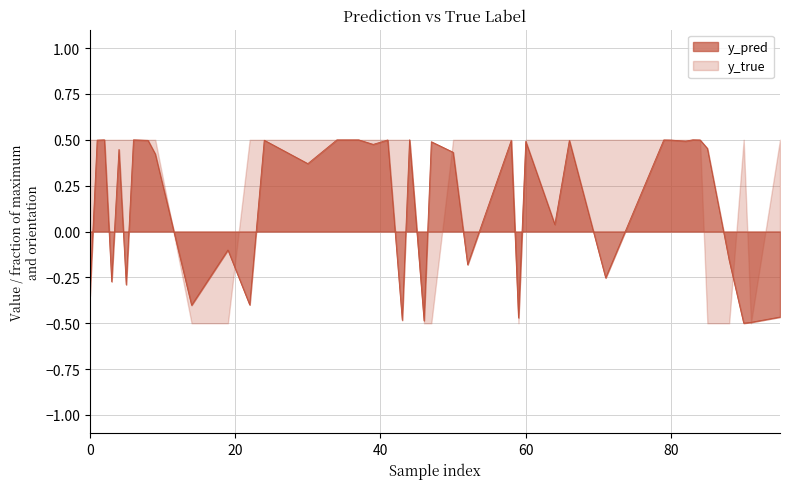

Is it true that y_pred equals 1.8 at 4?

False